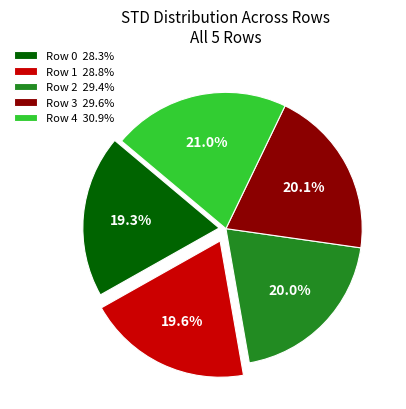

Between Row 3 29.6% and Row 0 28.3%, which is larger?

Row 3 29.6%